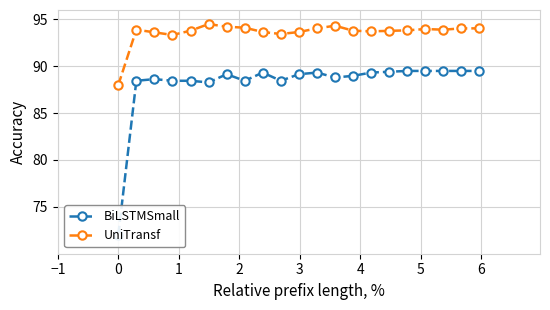

What is the value of the UniTransf point at the 11th from the left?

93.7